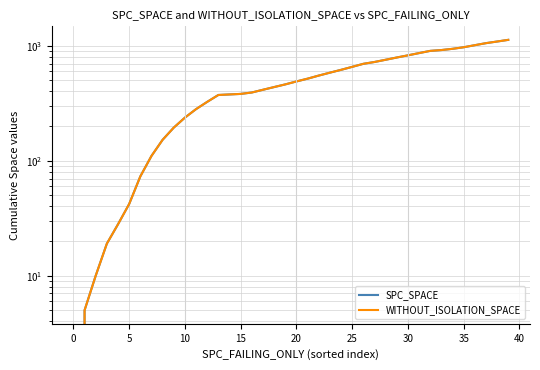

List the series in order of their peak value, highest first.

SPC_SPACE, WITHOUT_ISOLATION_SPACE